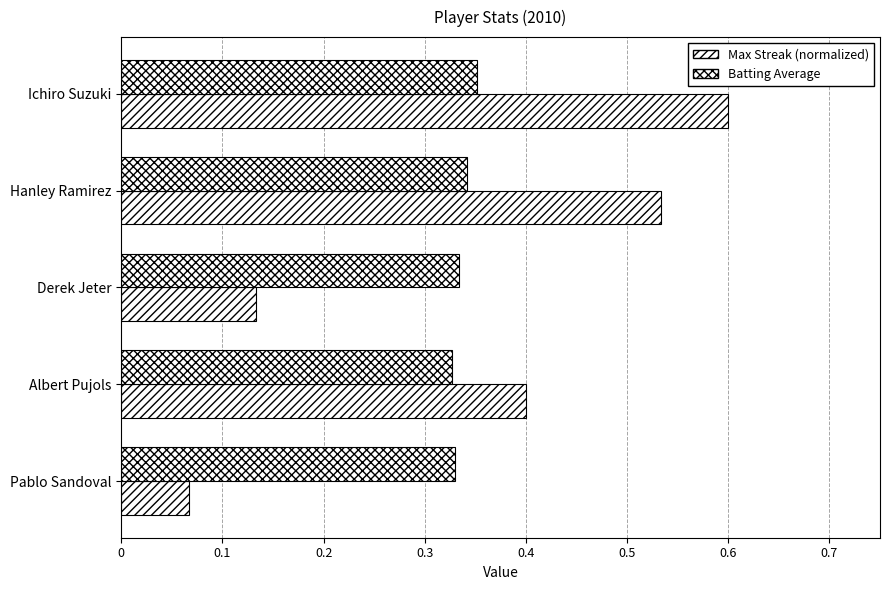

How many categories are shown in the chart?

5